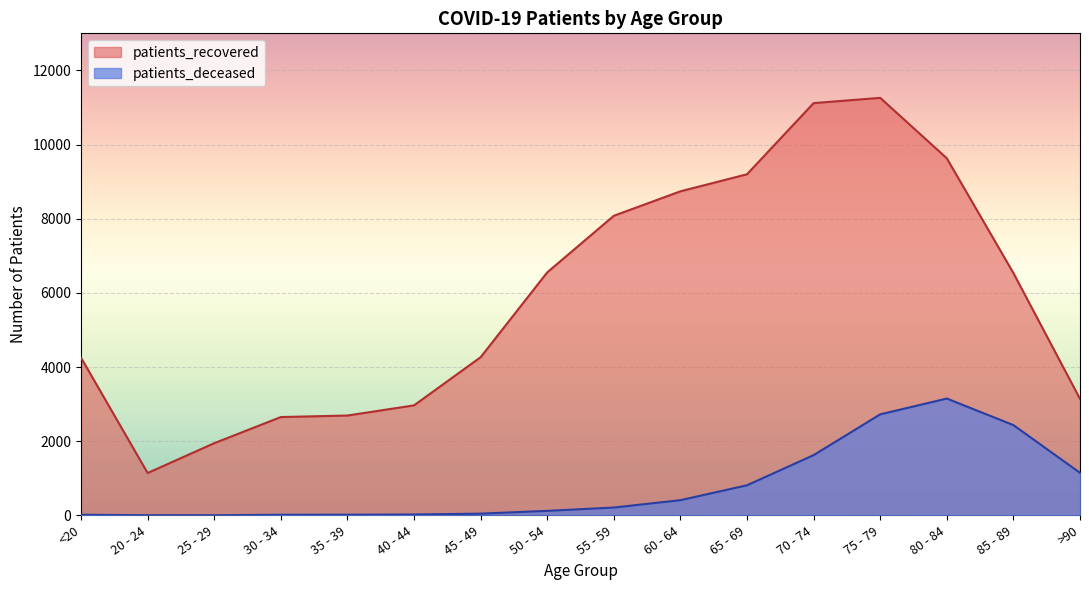

True or false: patients_deceased and patients_recovered cross at least once.

False